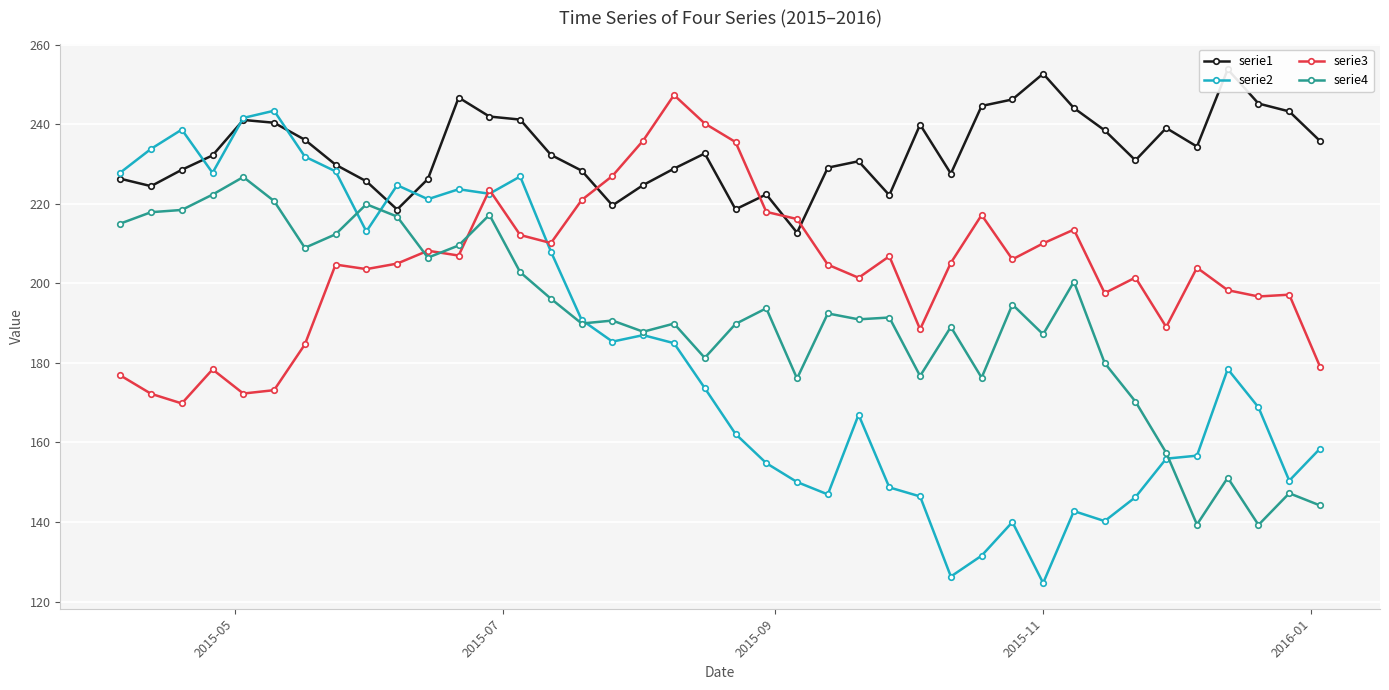

What is the value of the serie2 point at the 39th from the left?

150.4